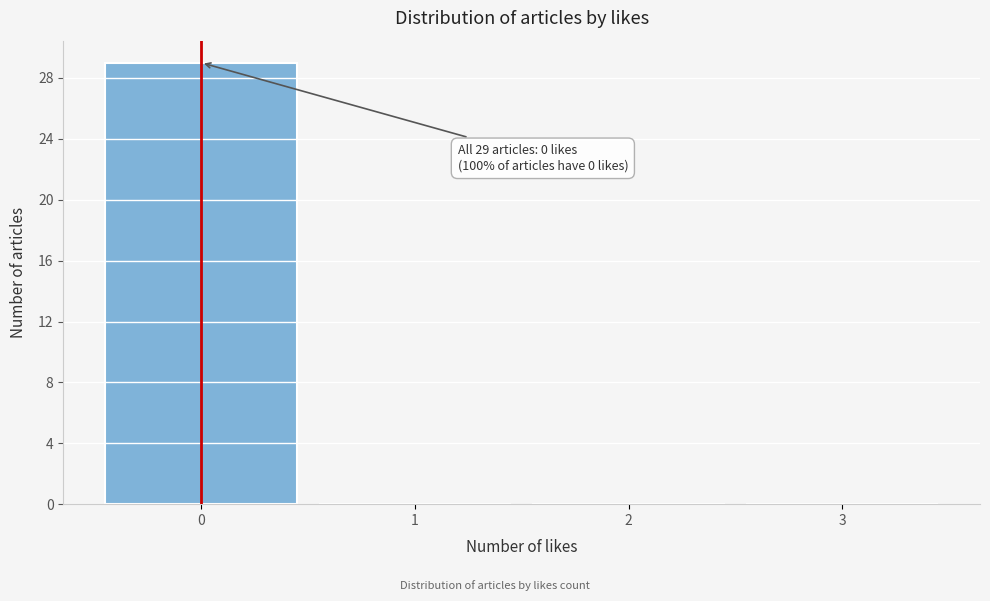

Which range on the x-axis has the tallest bar?

-0.5 to 0.5